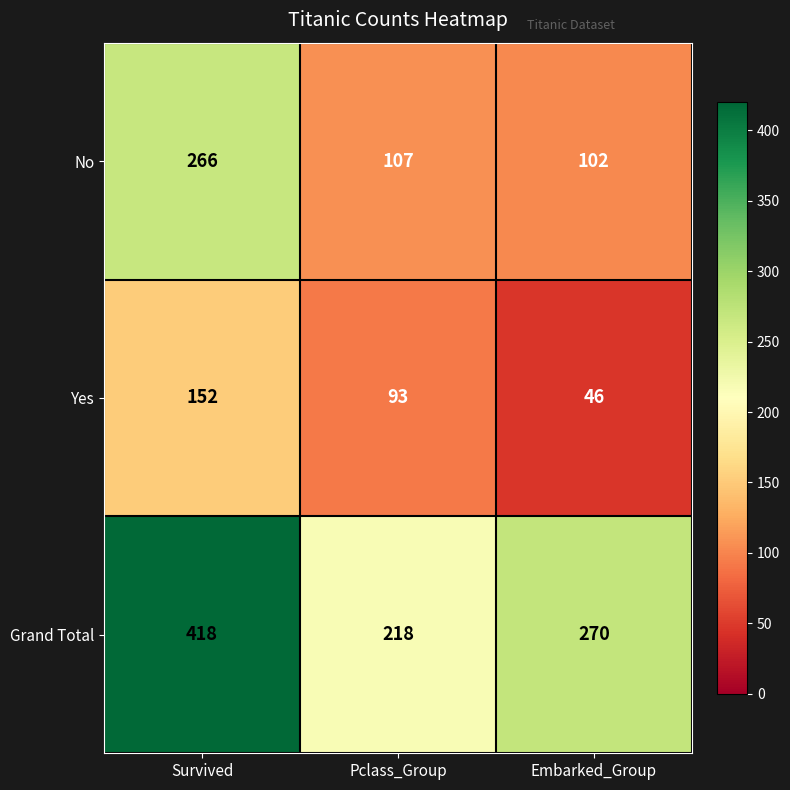

Rank the series at Survived from highest to lowest value.

Grand Total, No, Yes